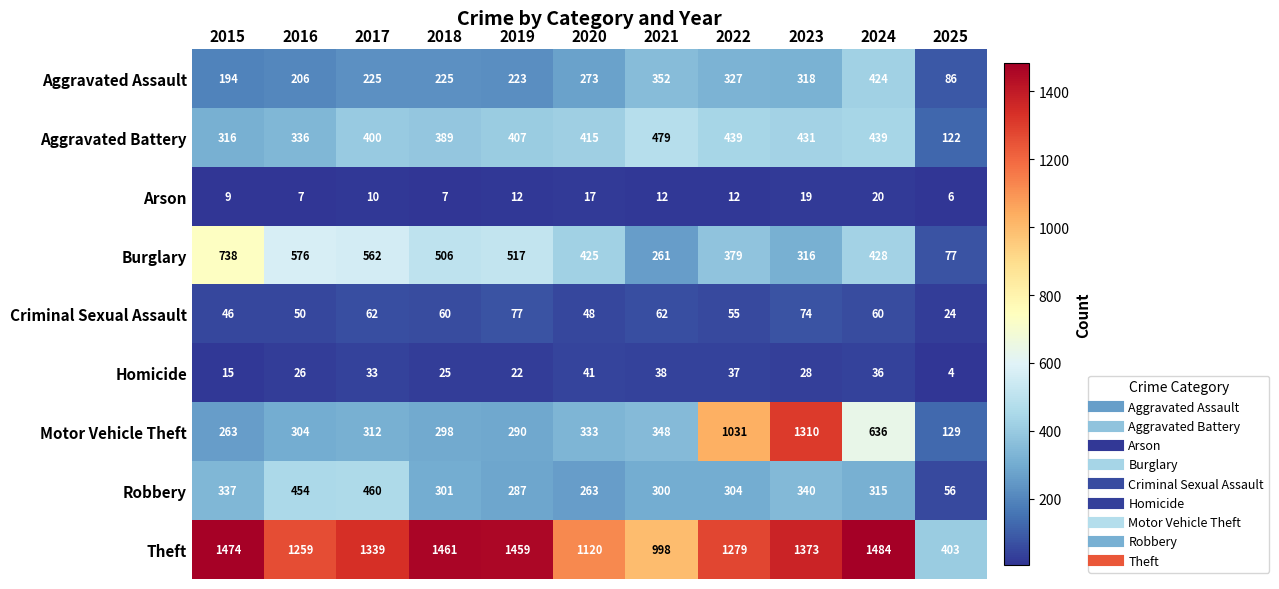

What is the spread (max minus min) of values at 2021?

986